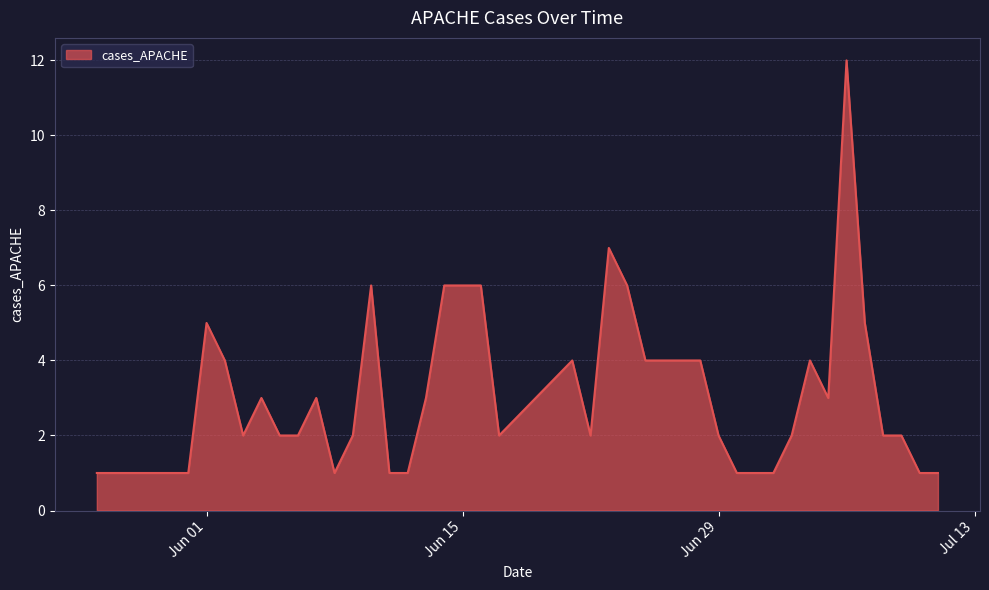

What is the minimum value shown in the chart?

1